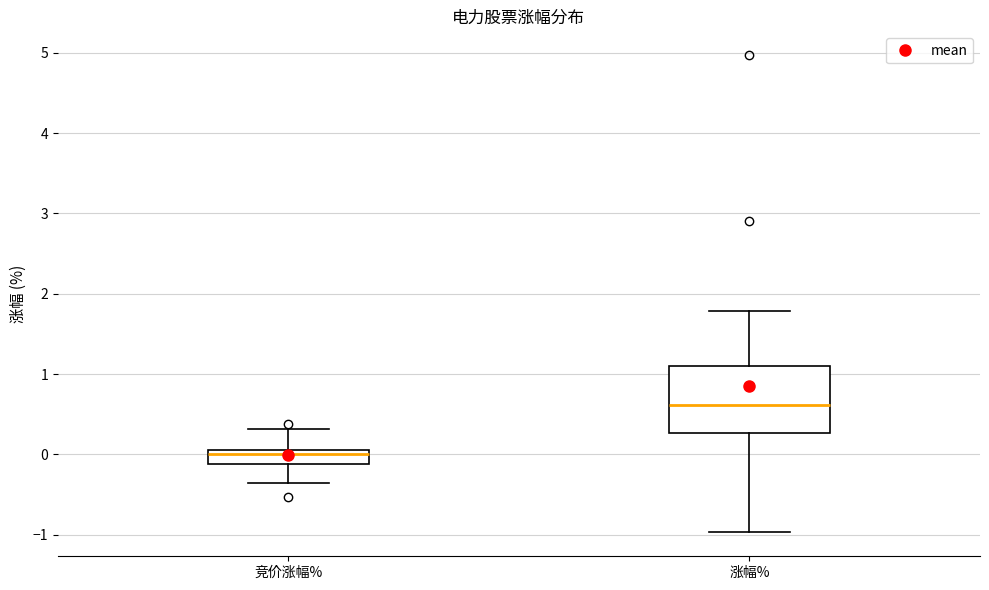

Reading left to right, transcribe this box plot: for each box, give where its median line is, the range the box spans, and where its two whiskers end, as read against the y-axis. The values are not printed on the chart, so give them approximately, as read against the axis.

竞价涨幅%: median 0.0, box -0.1 to 0.1, whiskers -0.4 to 0.3
涨幅%: median 0.6, box 0.3 to 1.1, whiskers -1.0 to 1.8